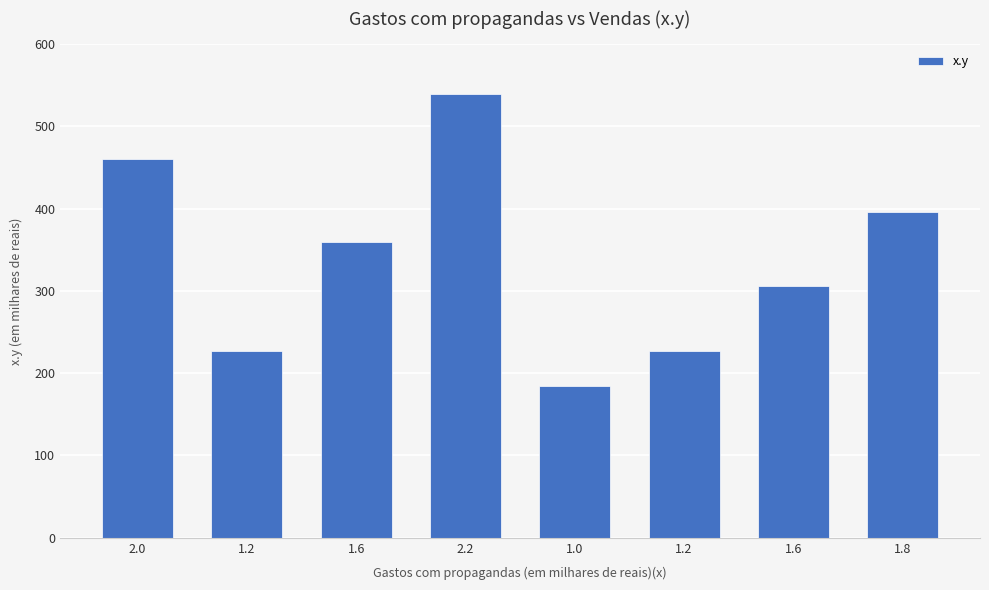

How many bars are there in total?

8